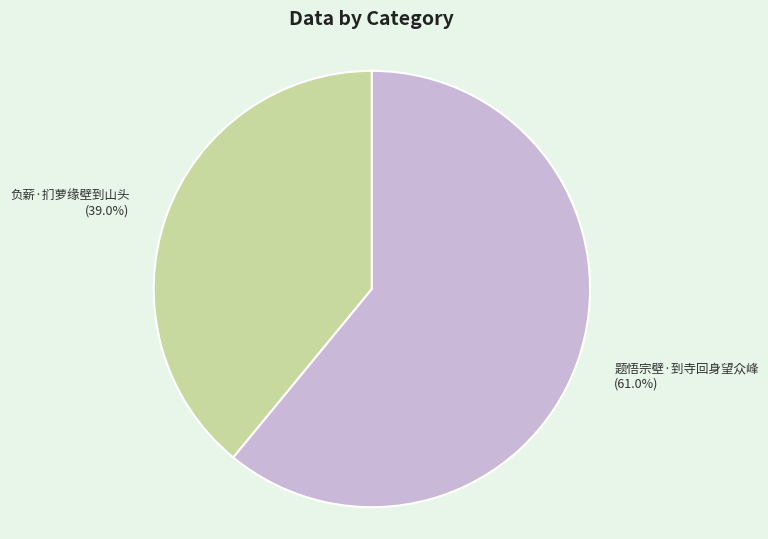

To the nearest percent, what percentage of the pie is 负薪·扪萝缘壁到山头?

39%